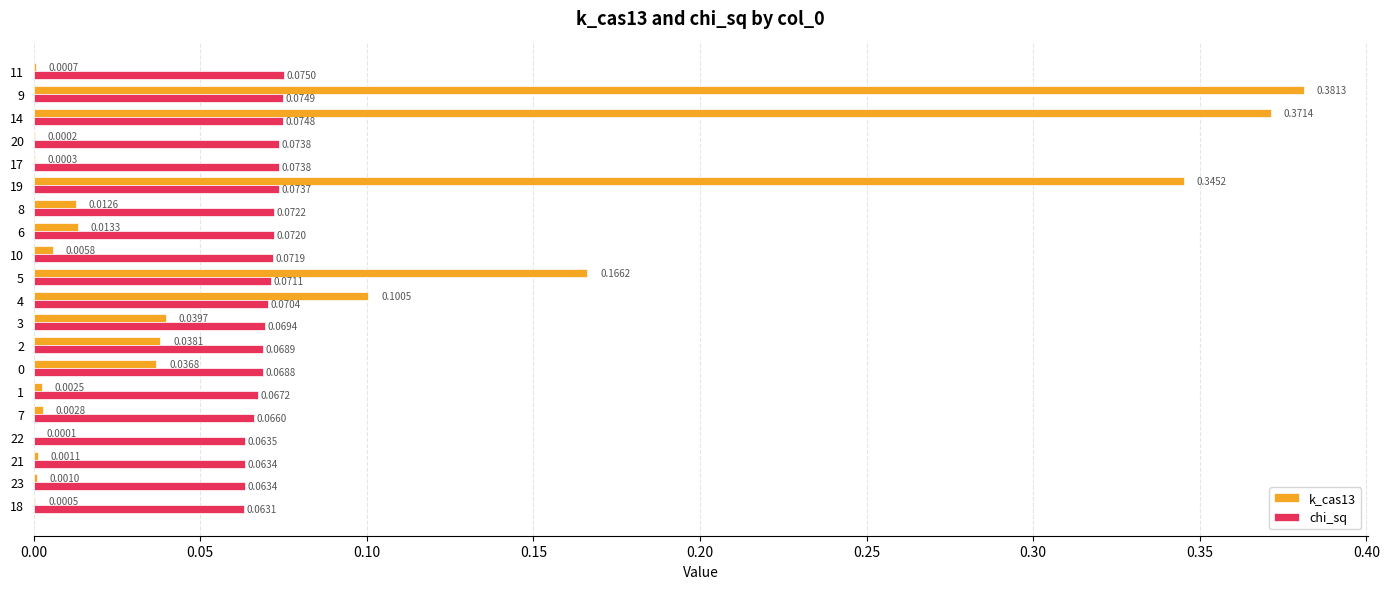

What is the sum of all k_cas13 values?

1.5